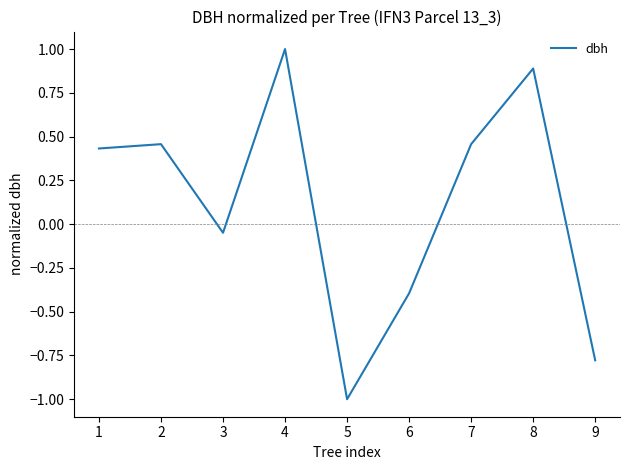

What is the change in value from 2 to 5?

-1.5